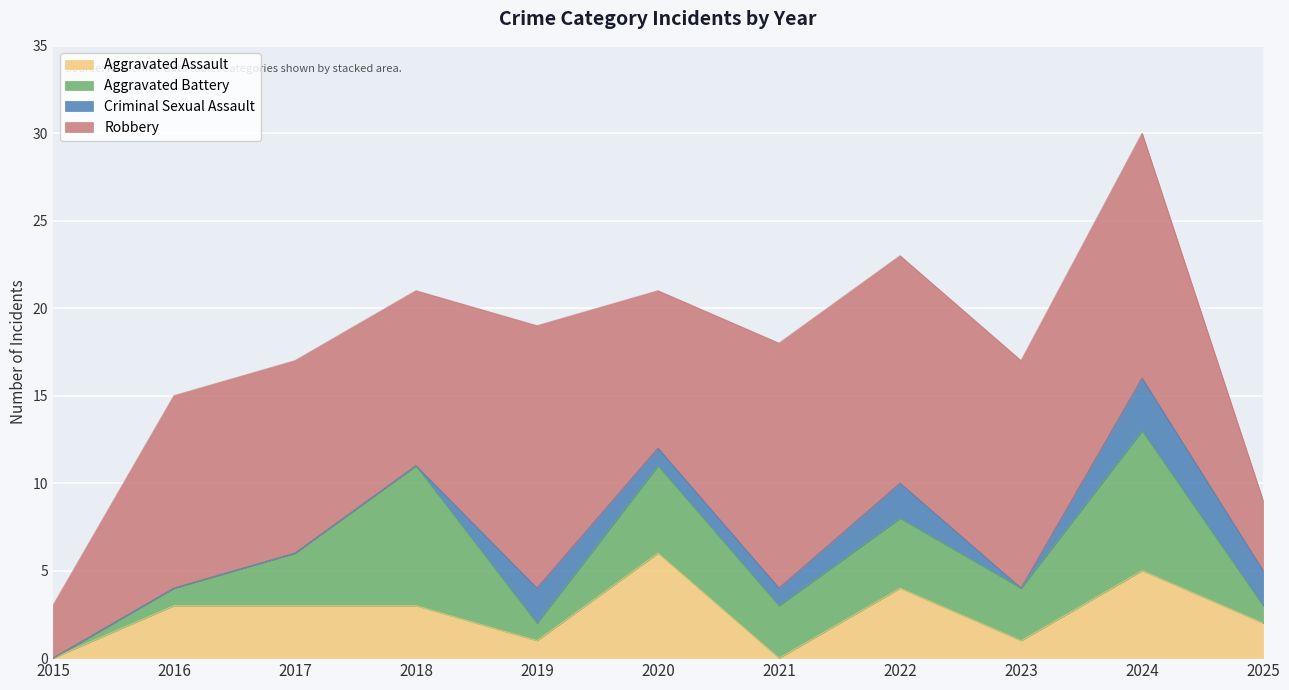

Which series ends up on top after the final intersection of Criminal Sexual Assault and Aggravated Assault?

Aggravated Assault